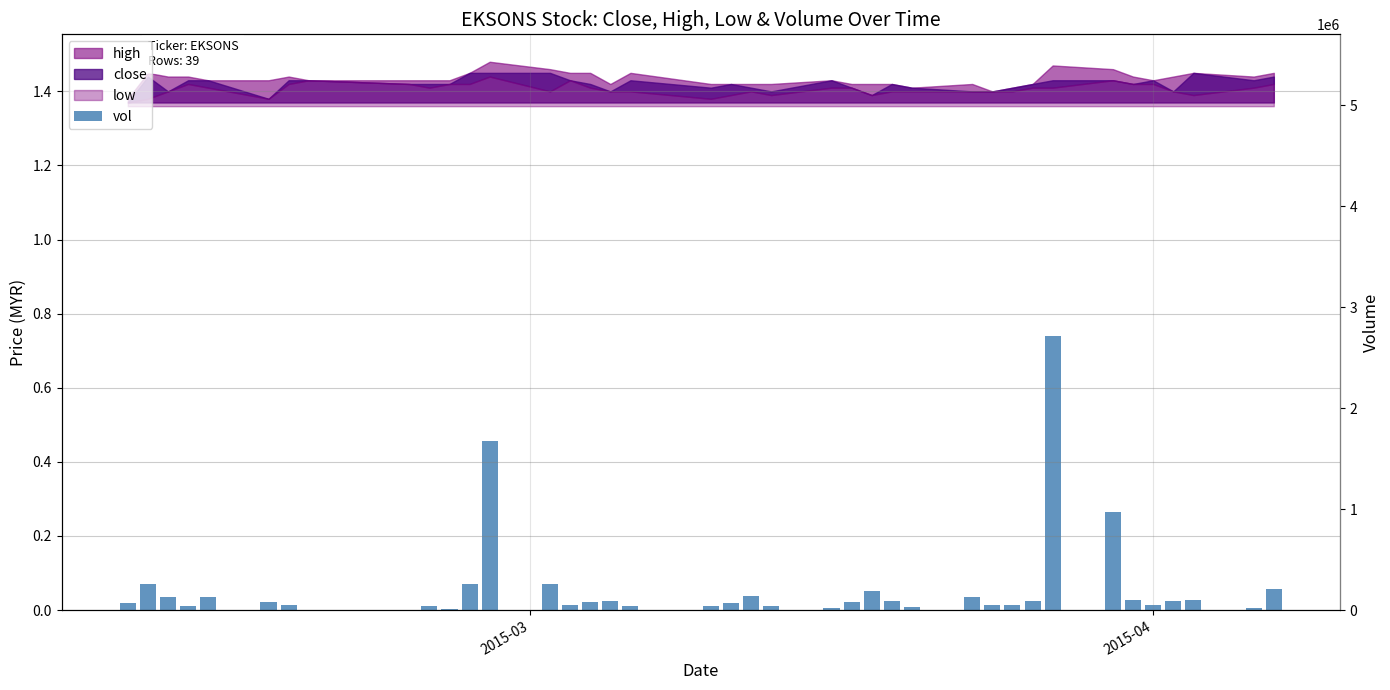

Are the bars grouped side by side (vs. stacked)?

No